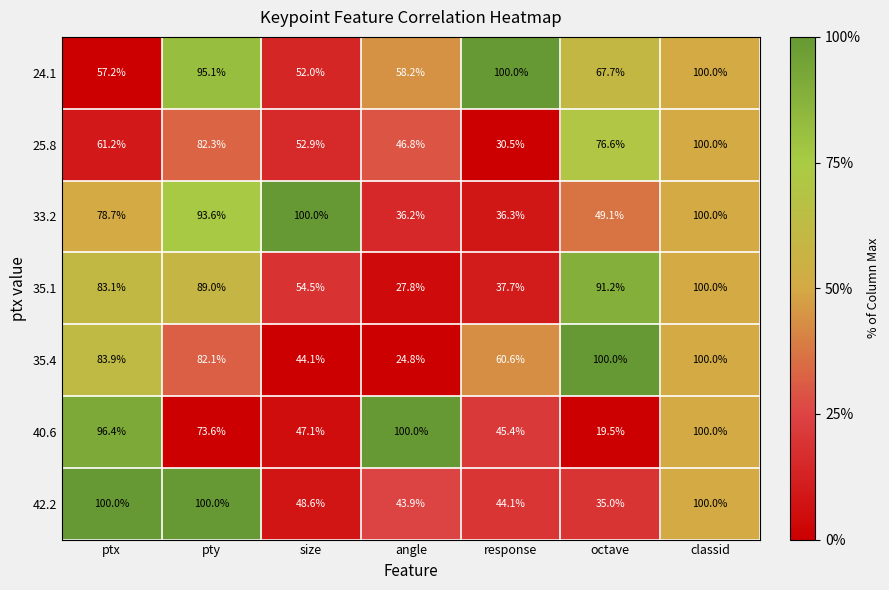

The value of 35.4 at classid is 168.2. True or false?

False